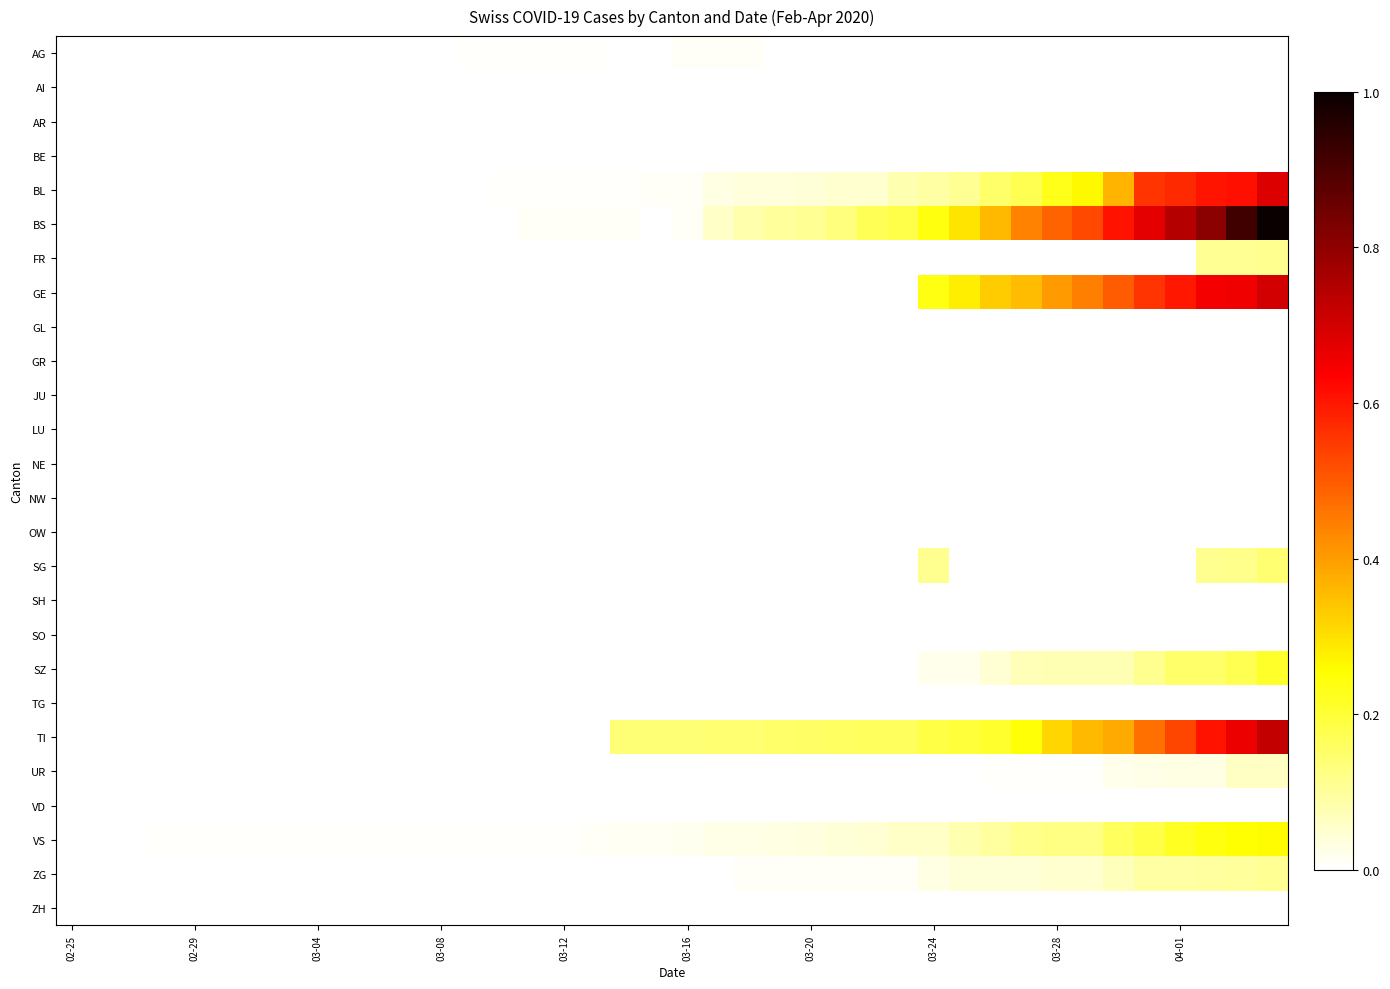

At how many categories does at least one series exceed 0?

37